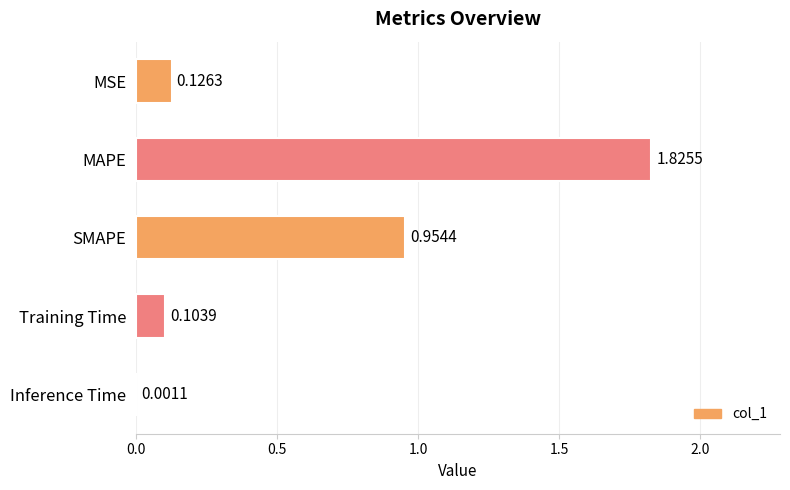

At which category does the chart reach its peak across all series?

MAPE